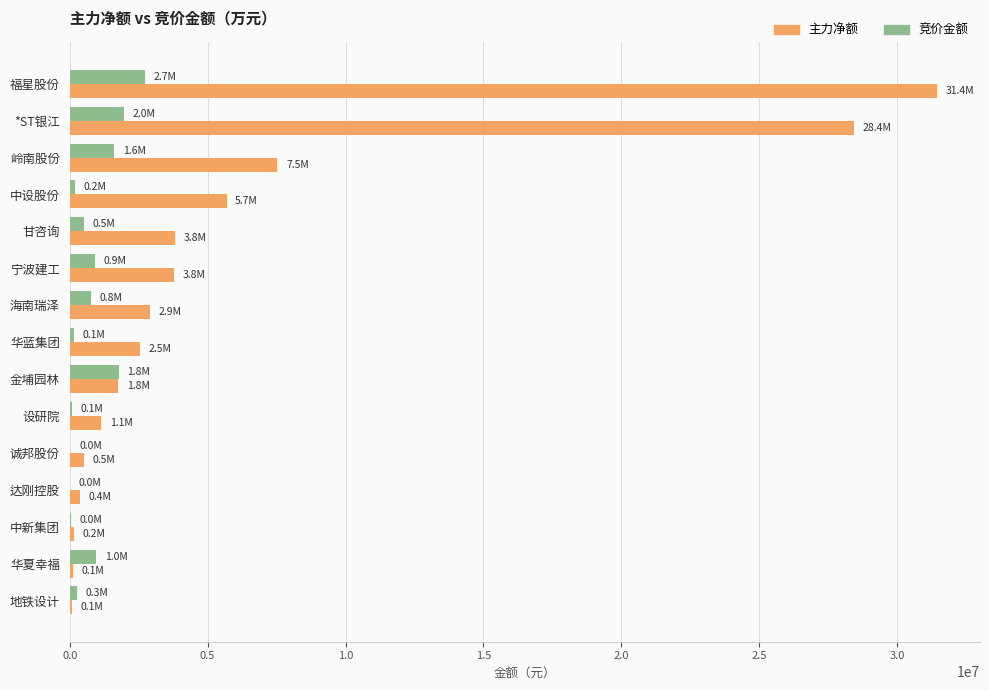

Which series has the largest range (max minus min)?

主力净额